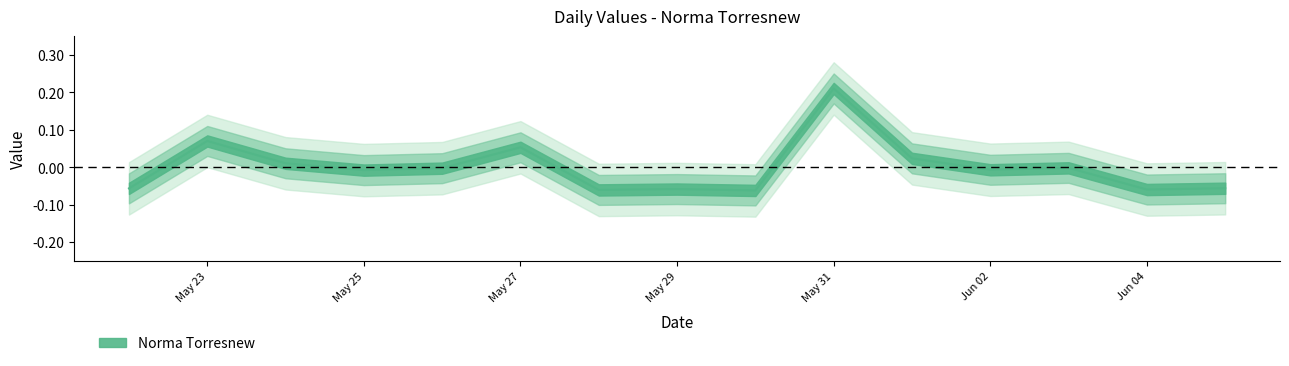

What is the change in value from 2016-05-24 to 2016-05-31?

+0.2